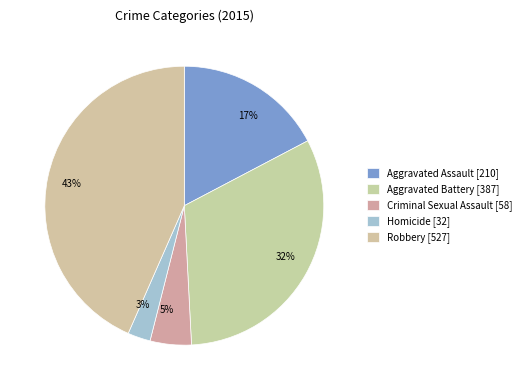

To the nearest percent, what percentage of the pie is Aggravated Assault?

17%